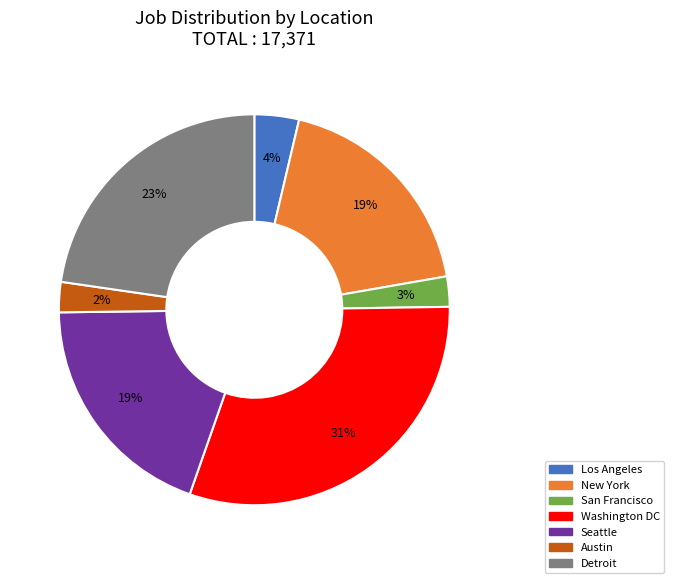

Which category has the biggest portion of the pie?

Washington DC